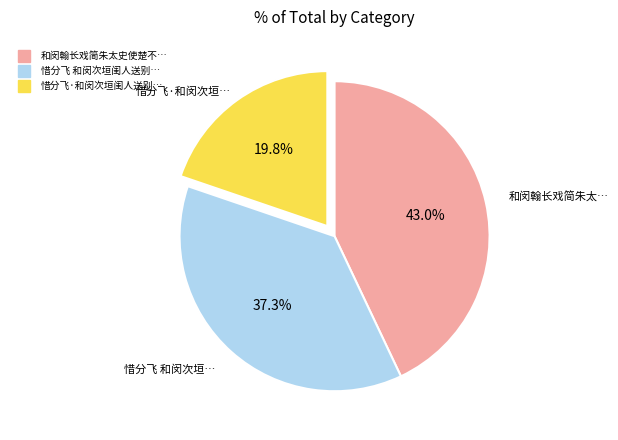

Does any single category account for the majority?

No